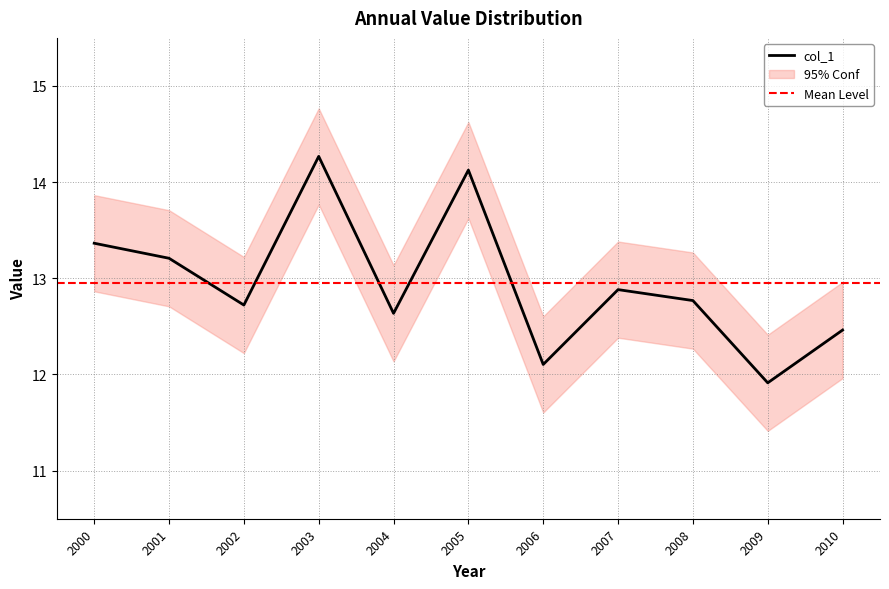

Does the chart display data point markers on the line(s)?

No